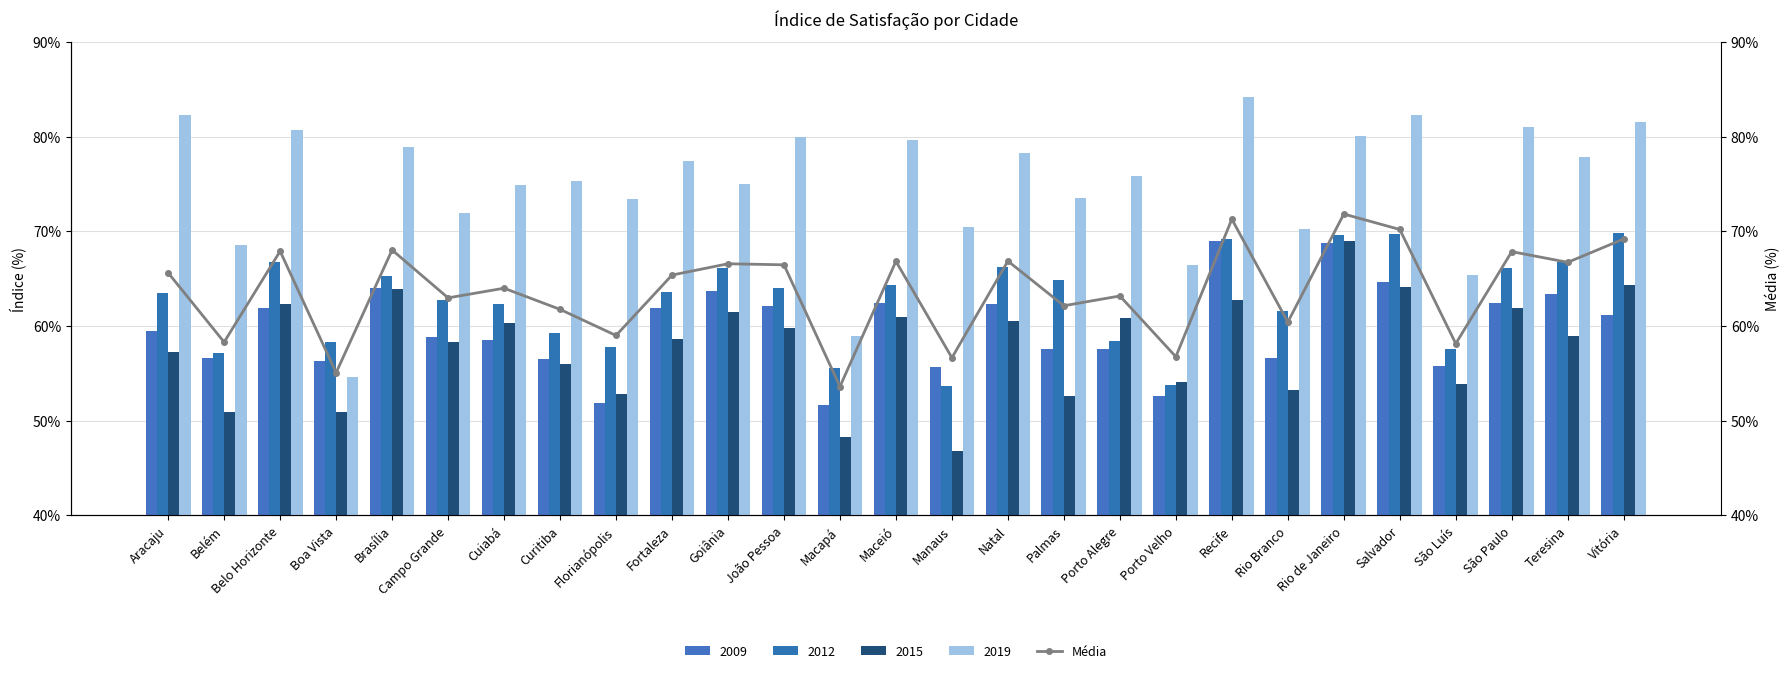

At which label is the value closest to 62?

Palmas